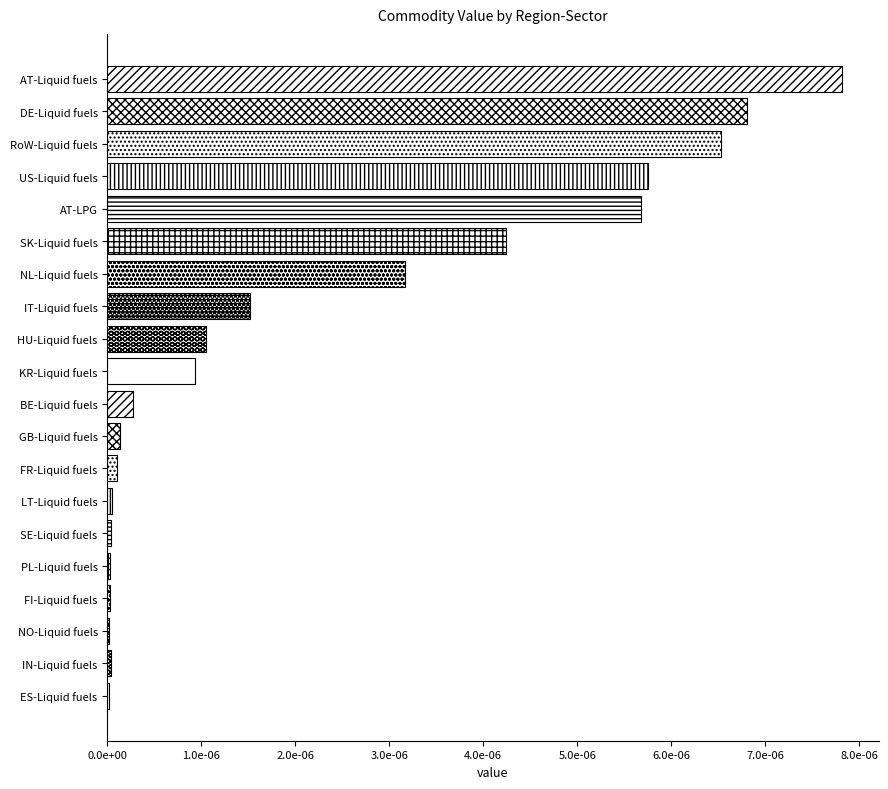

How many distinct data groups are displayed?

1